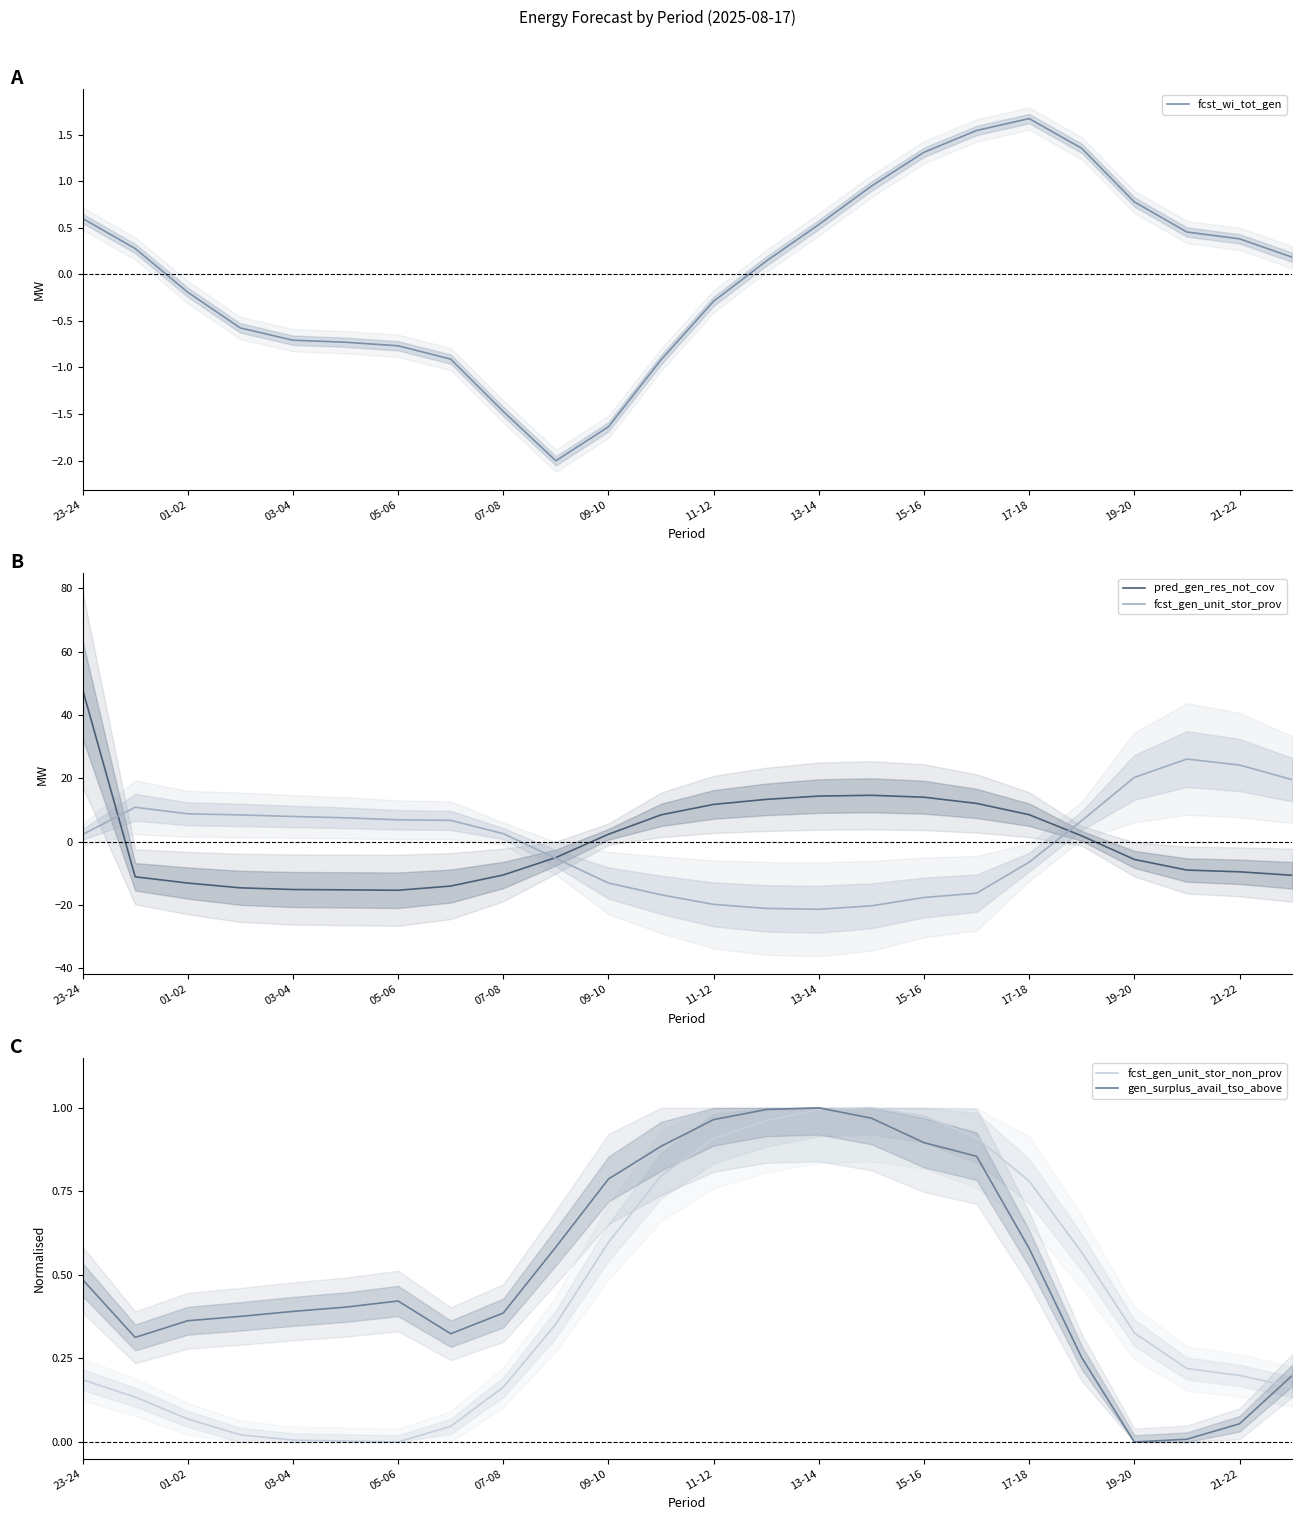

What is the value of the pred_gen_res_not_cov point at the 5th from the left?

-15.1